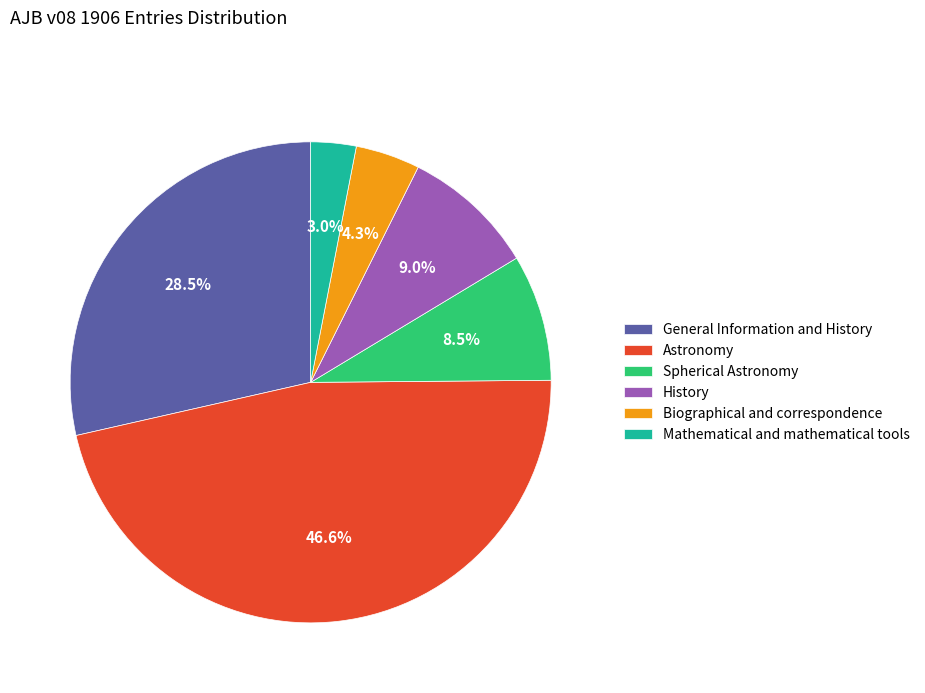

Is the sum of Mathematical and mathematical tools and Biographical and correspondence greater than half?

No